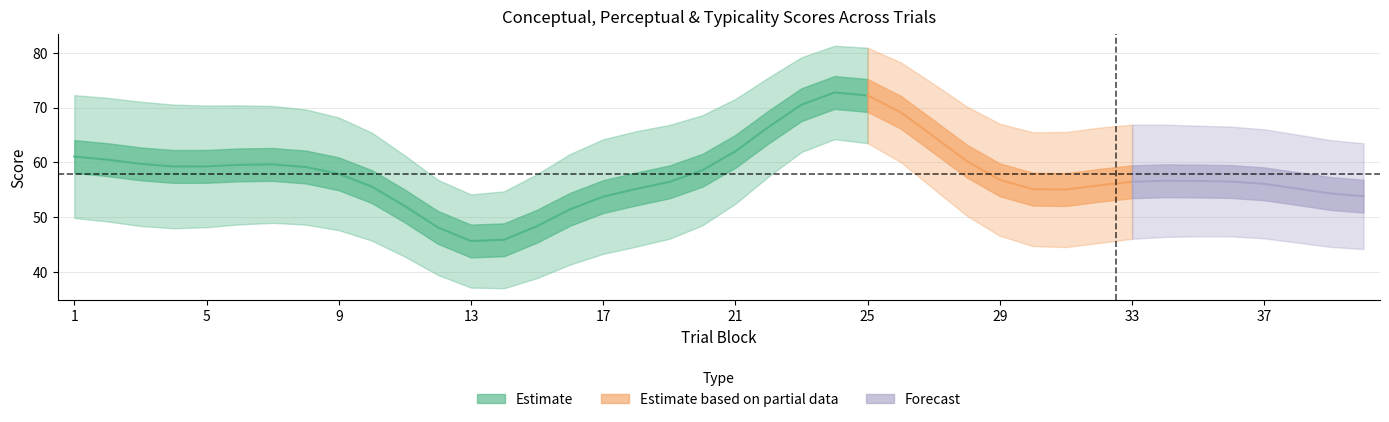

At which label is typicality closest to 46?

14